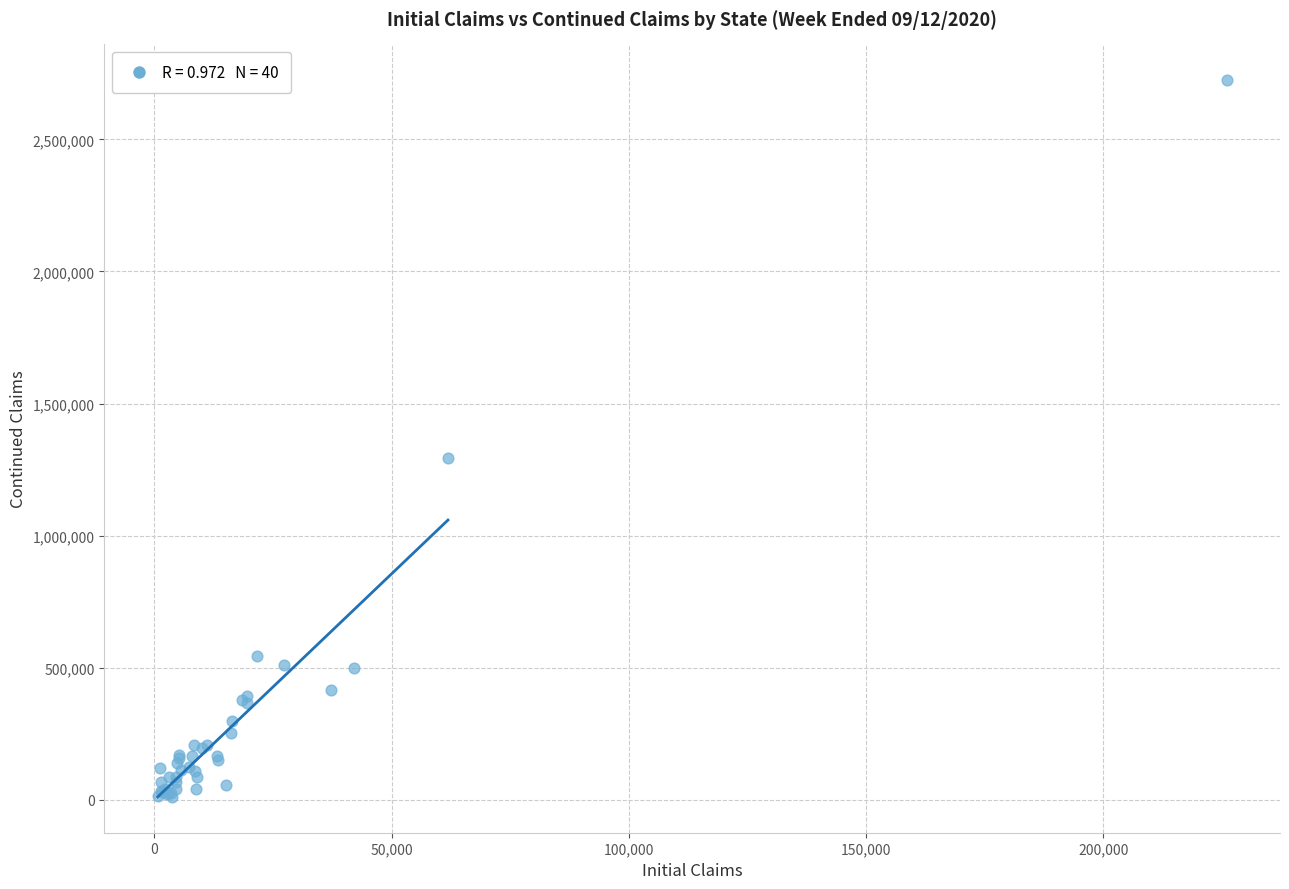

What Y value in the scatter plot is closest to 1367920?

1291952